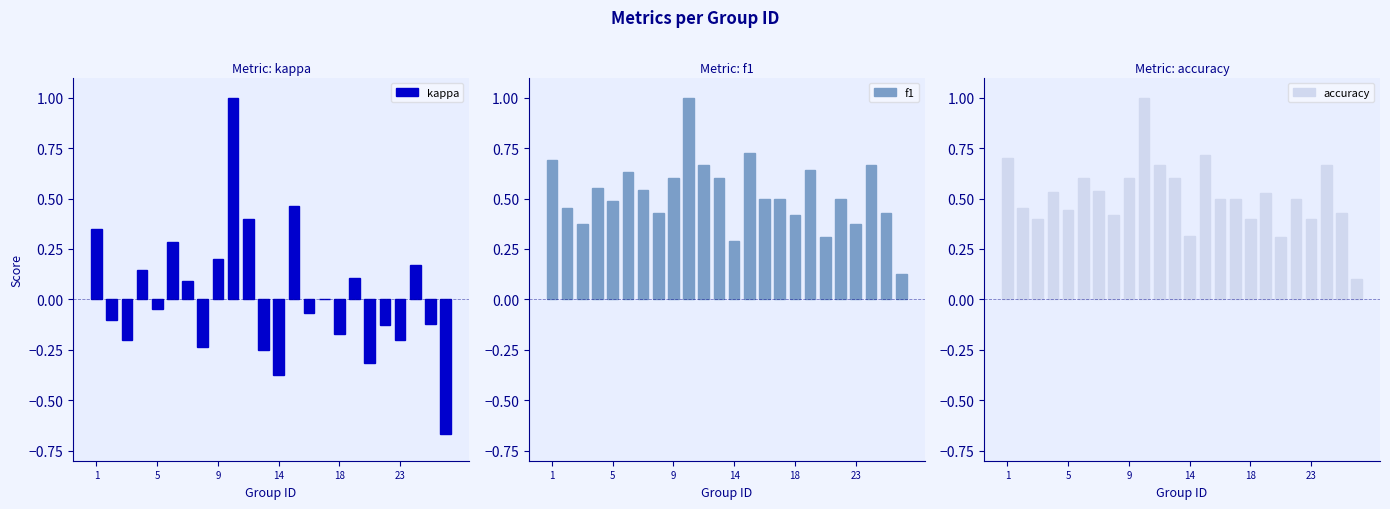

Is it true that f1 equals 0.5 at 5?

True